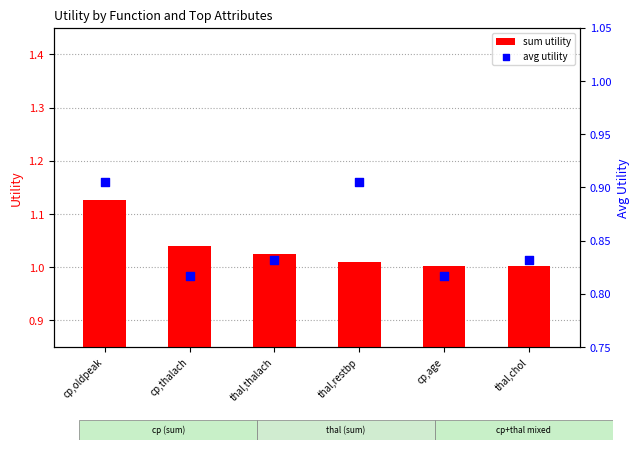

What are all the series names shown in the legend?

sum utility, avg utility